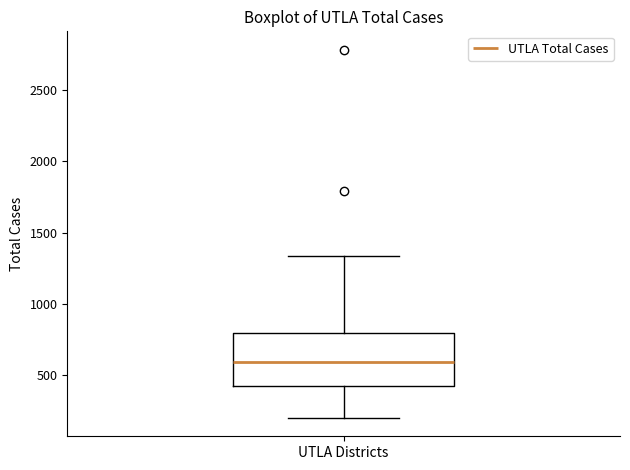

Where is the upper edge of the box for UTLA Districts on the y-axis? The values are not printed on the chart, so give them approximately, as read against the axis.

800